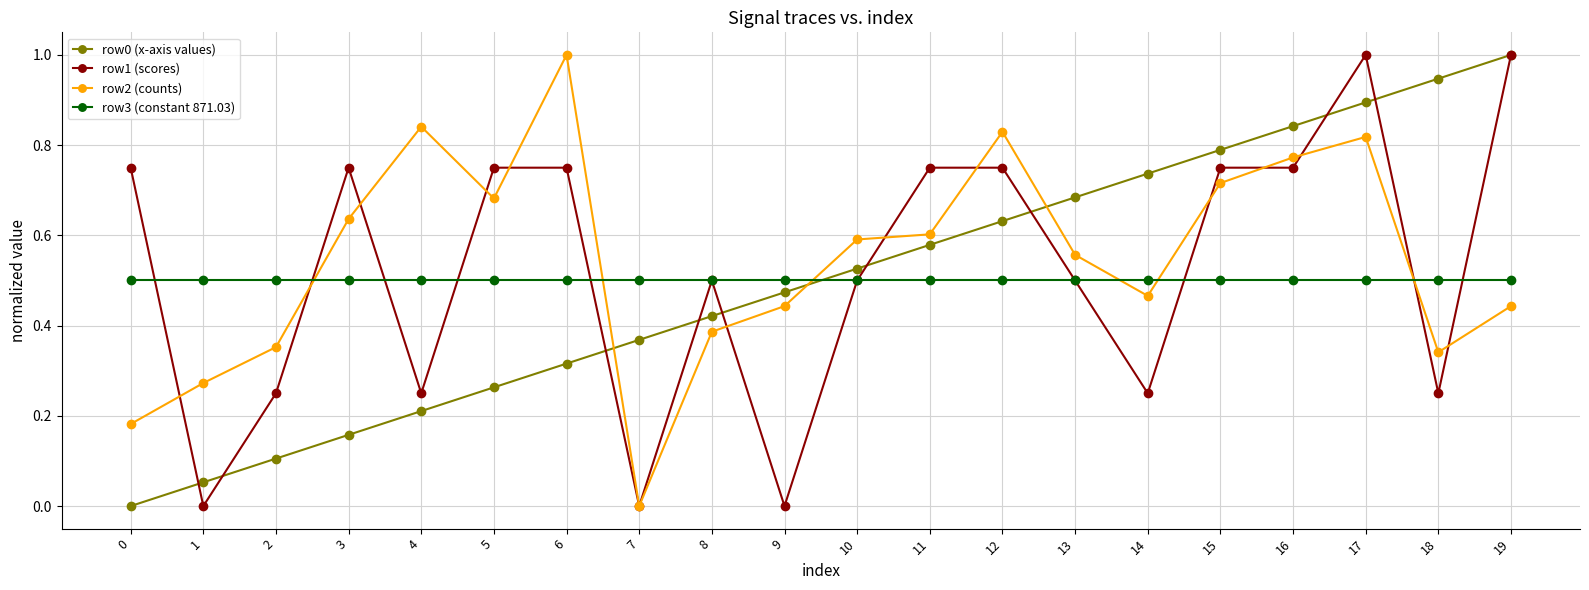

How many values in row2 (counts) are above zero?

19